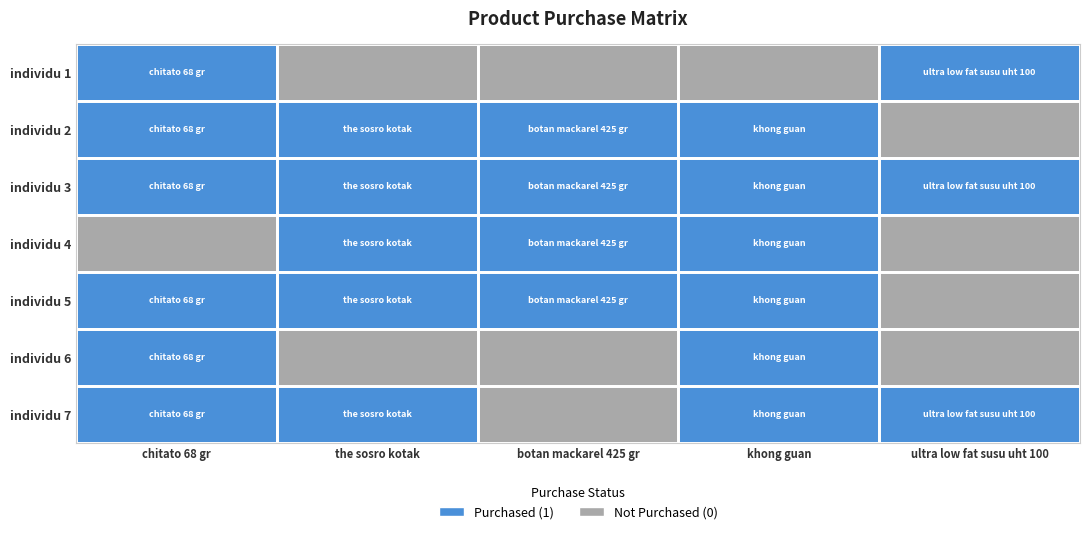

Reading right to left, list all the values displayed in this chart.

individu 1: ultra low fat susu uht 100=1	khong guan=0	botan mackarel 425 gr=0	the sosro kotak=0	chitato 68 gr=1
individu 2: ultra low fat susu uht 100=0	khong guan=1	botan mackarel 425 gr=1	the sosro kotak=1	chitato 68 gr=1
individu 3: ultra low fat susu uht 100=1	khong guan=1	botan mackarel 425 gr=1	the sosro kotak=1	chitato 68 gr=1
individu 4: ultra low fat susu uht 100=0	khong guan=1	botan mackarel 425 gr=1	the sosro kotak=1	chitato 68 gr=0
individu 5: ultra low fat susu uht 100=0	khong guan=1	botan mackarel 425 gr=1	the sosro kotak=1	chitato 68 gr=1
individu 6: ultra low fat susu uht 100=0	khong guan=1	botan mackarel 425 gr=0	the sosro kotak=0	chitato 68 gr=1
individu 7: ultra low fat susu uht 100=1	khong guan=1	botan mackarel 425 gr=0	the sosro kotak=1	chitato 68 gr=1